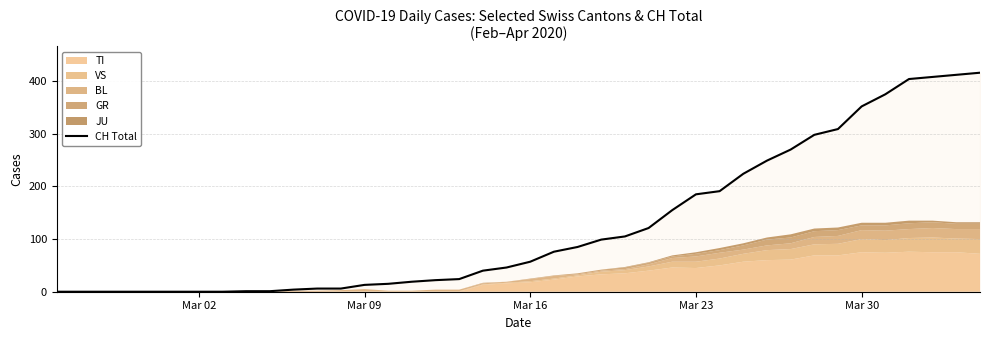

True or false: the data has more than 1 interior local peaks.

False